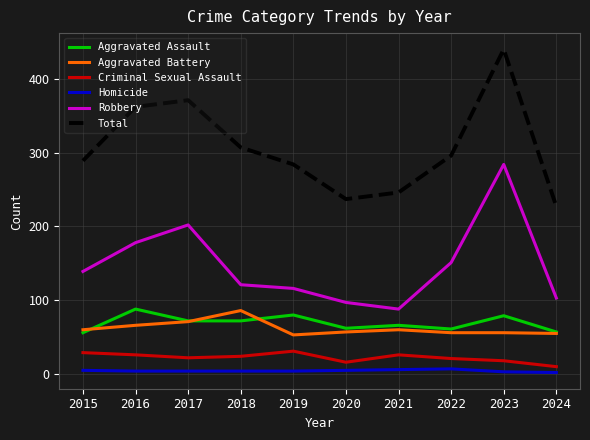

True or false: Homicide and Aggravated Assault intersect in this chart.

False